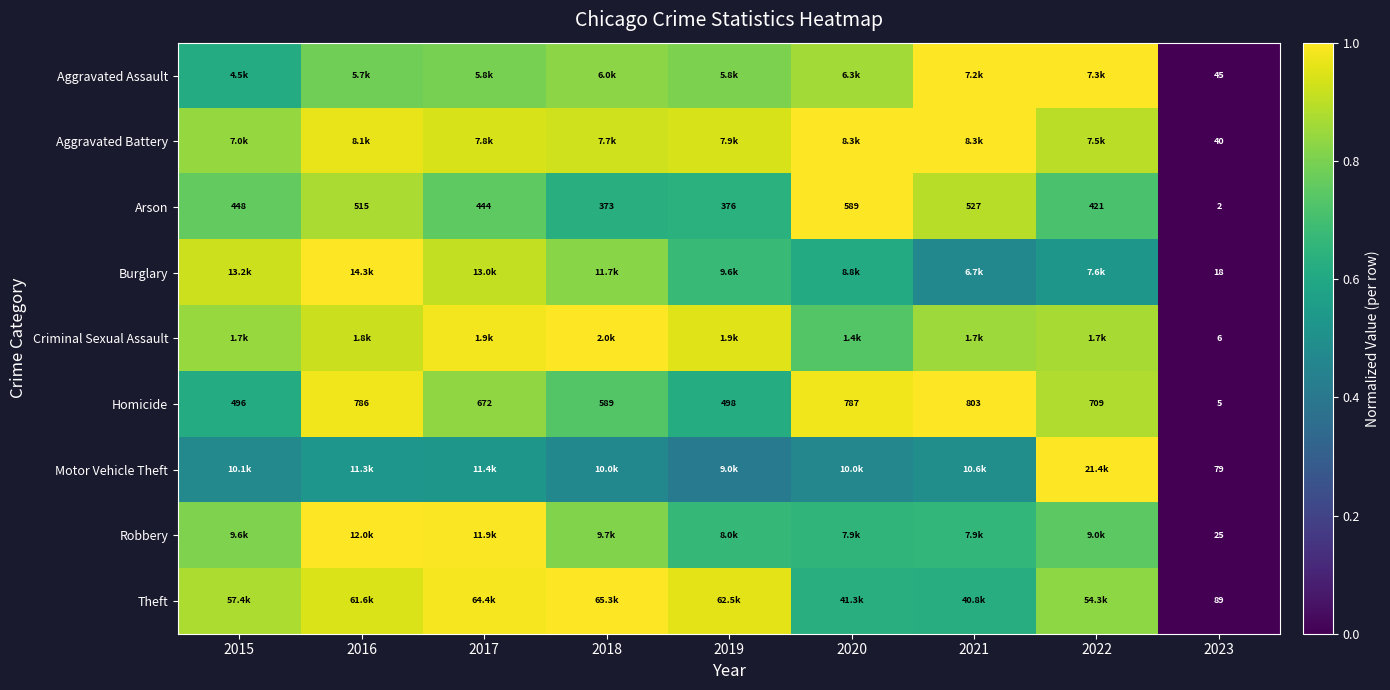

Between 2015 and 2019, which is larger?

2019